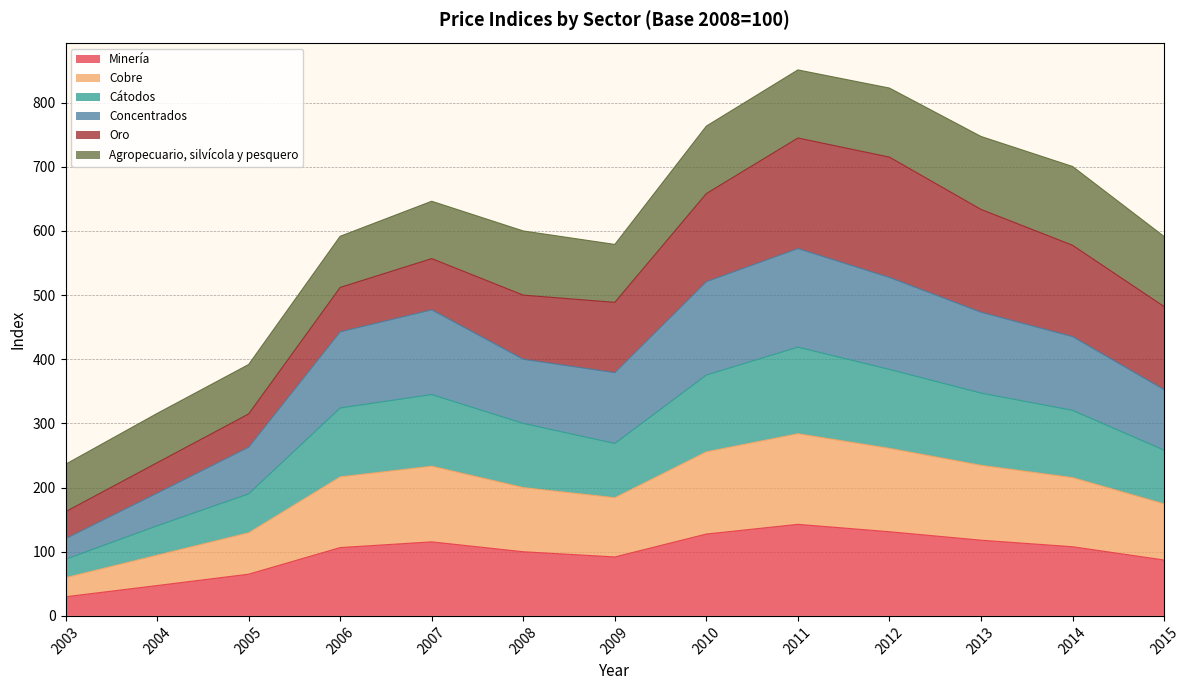

How many data points in Minería are above 106?

7